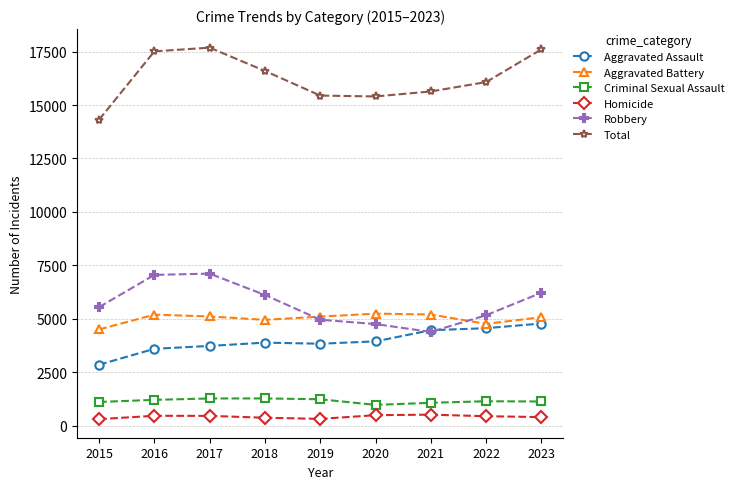

What is the maximum value shown in the chart?

17686